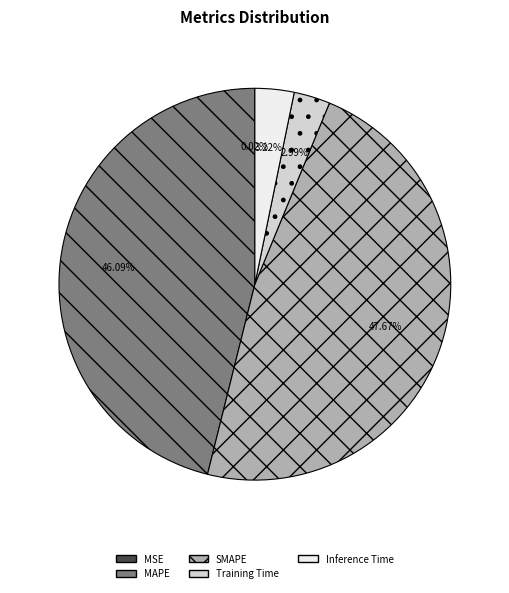

Combined, do SMAPE and Inference Time account for over 50%?

Yes